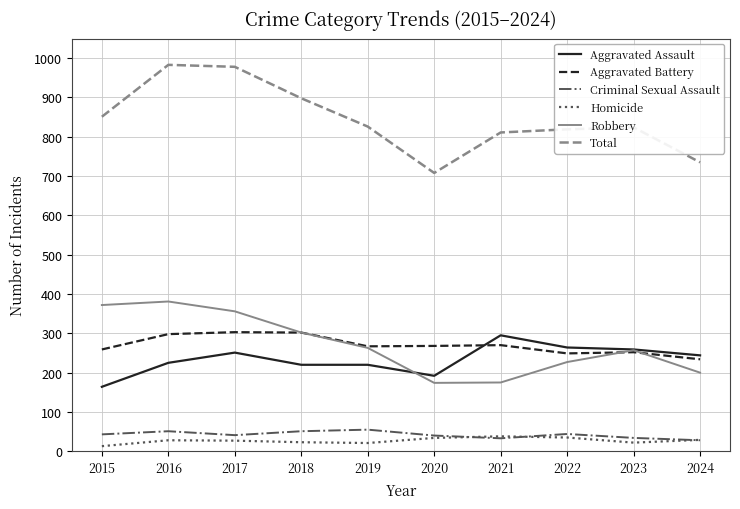

True or false: Aggravated Battery has more than 1 points higher than both neighbors.

True